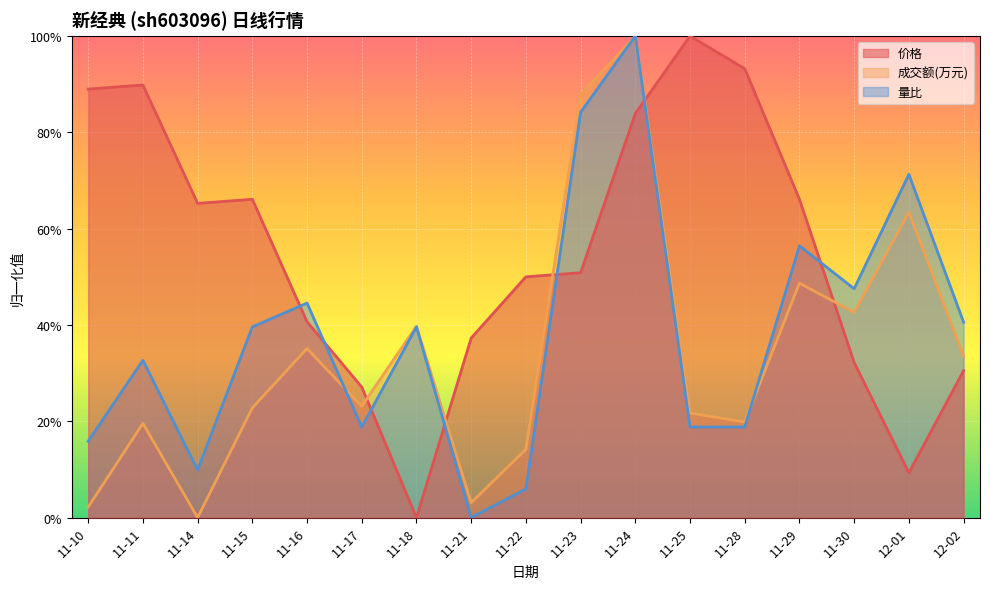

What position from the right is 11-29?

4